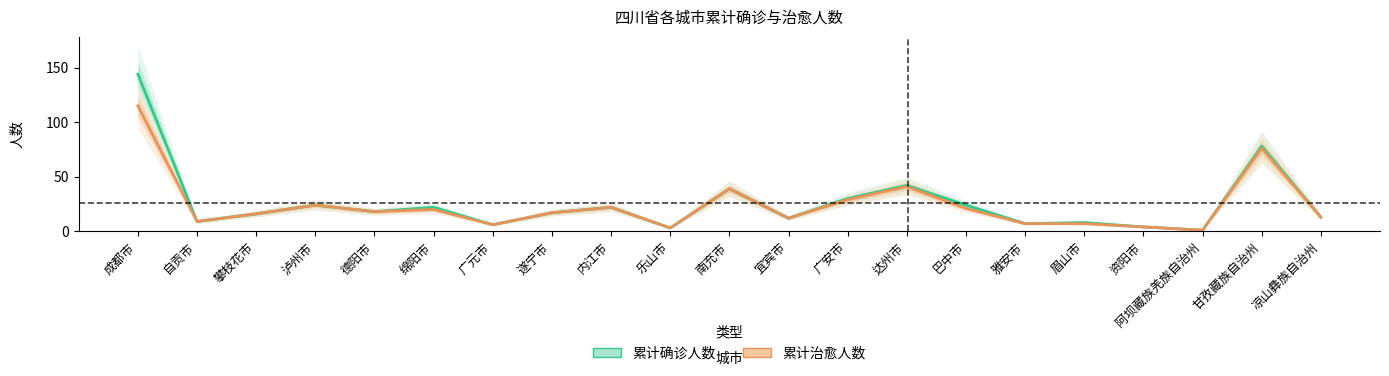

List the series in order of their peak value, lowest first.

累计治愈人数, 累计确诊人数